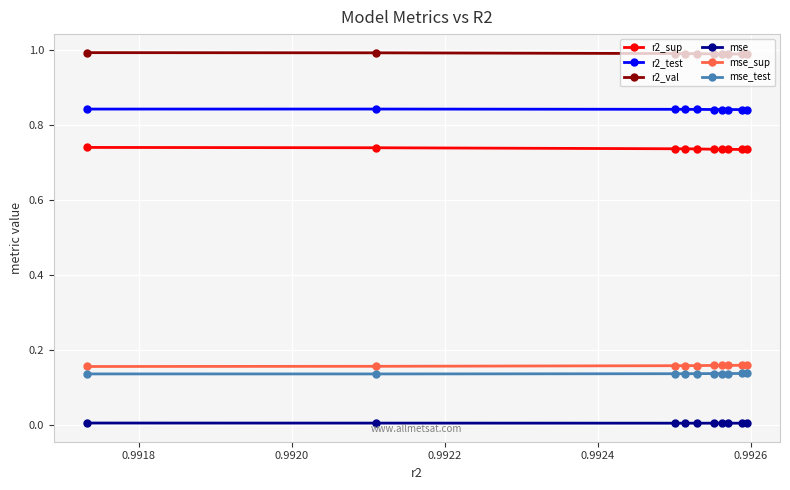

At how many categories does at least one series exceed 0?

10